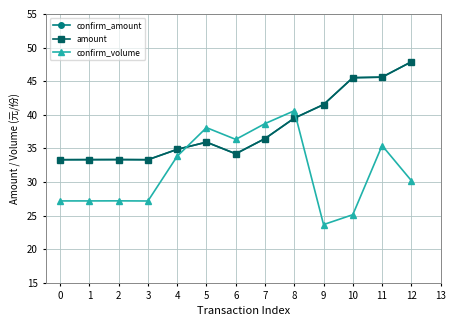

Is this an area chart (filled region under the line)?

No